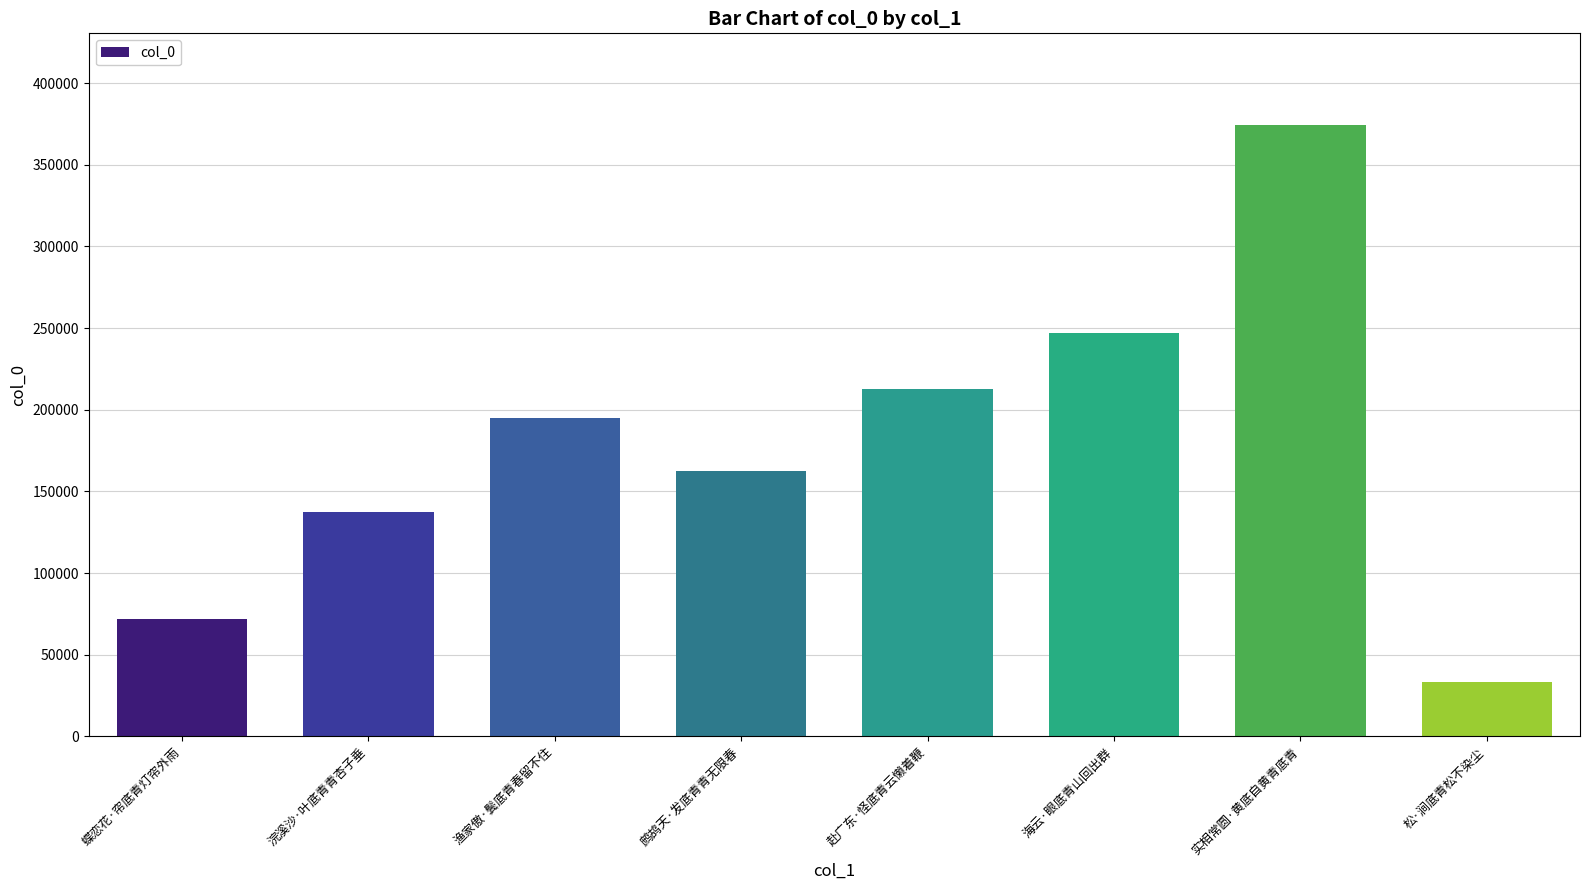

List the labels in order of value, largest first.

实相常圆·黄底自黄青底青, 海云·眼底青山回出群, 赴广东·怪底青云懒着鞭, 渔家傲·鬓底青春留不住, 鹧鸪天·发底青青无限春, 浣溪沙·叶底青青杏子垂, 蝶恋花·帘底青灯帘外雨, 松·涧底青松不染尘